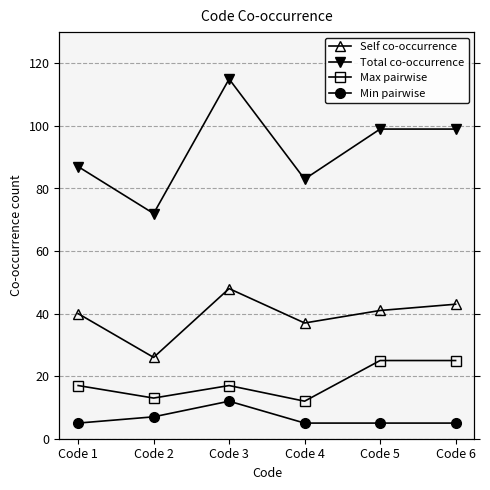

Is the value of Max pairwise at Code 3 greater than the value of Self co-occurrence at Code 6?

No